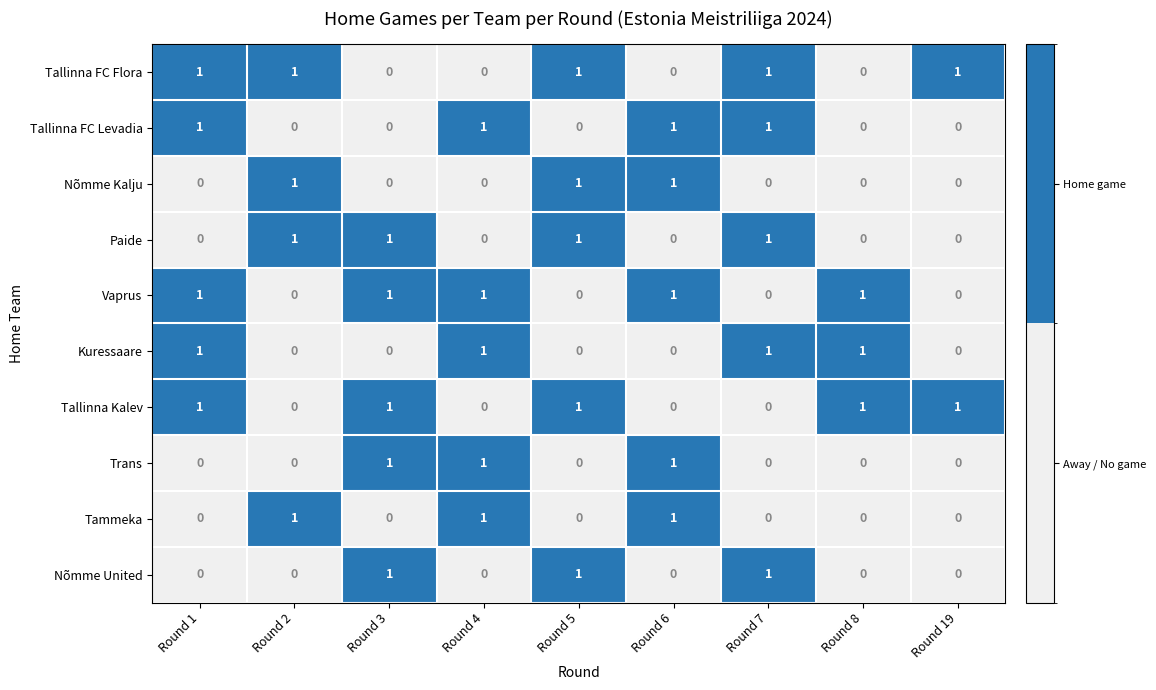

Count the number of categories in the chart.

9